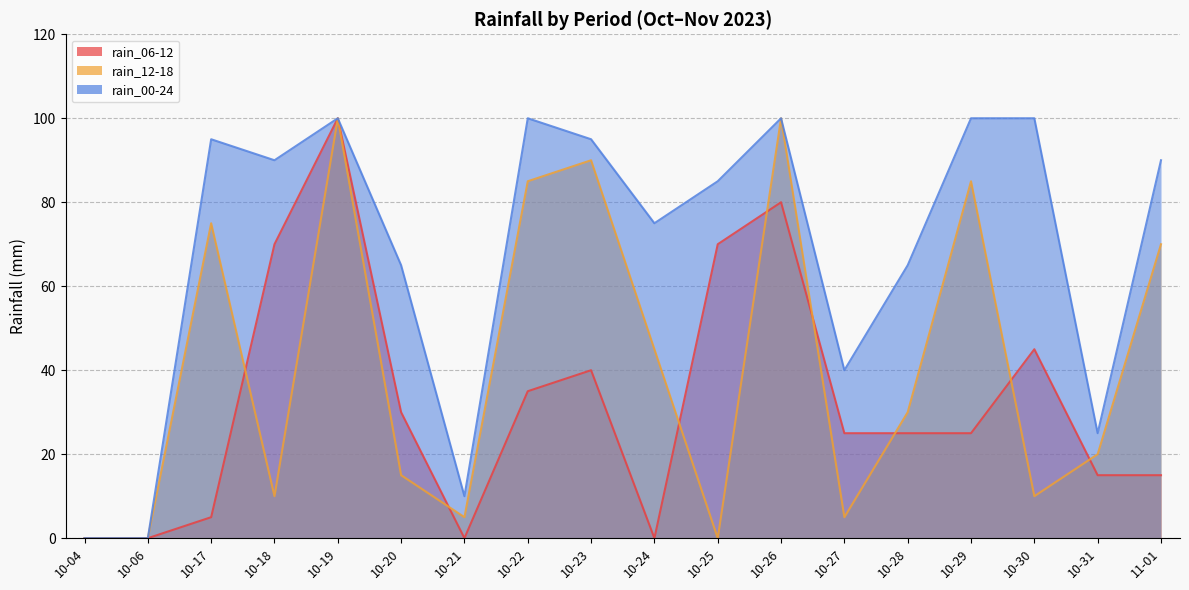

At which category does rain_00-24 reach its first local peak?

10-17